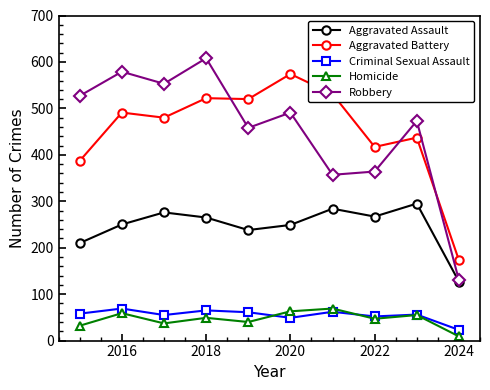

Which series has the widest spread of values?

Robbery